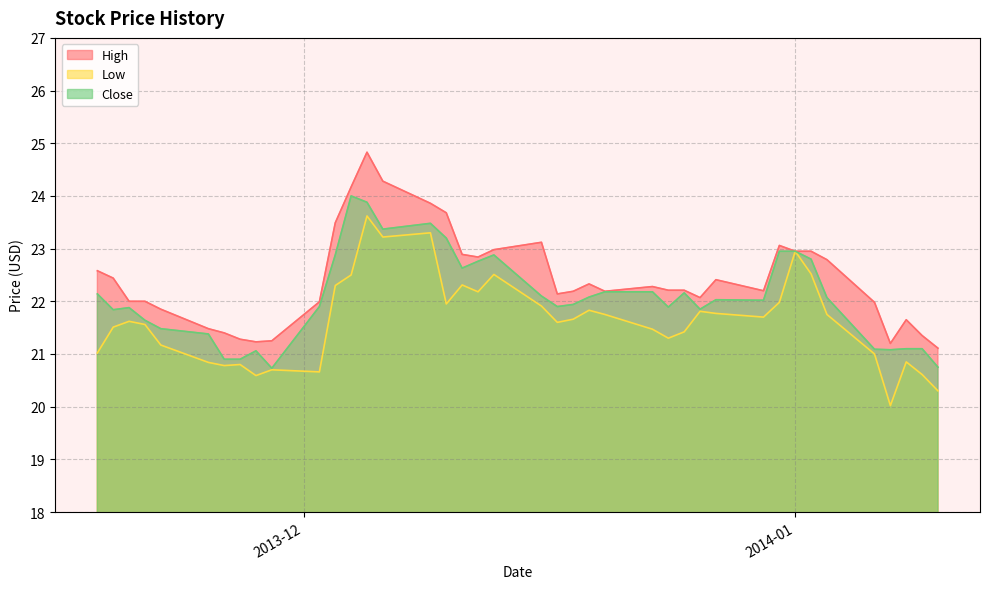

True or false: High has a value of 23.9 at 2013-12-09.

True